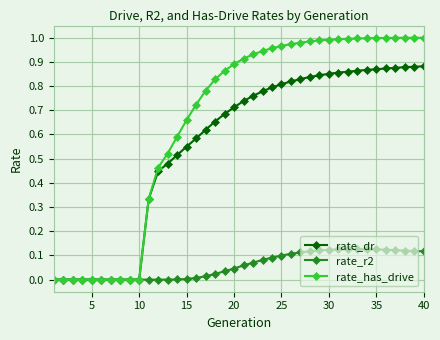

Rank the series by their maximum value, from highest to lowest.

rate_has_drive, rate_dr, rate_r2